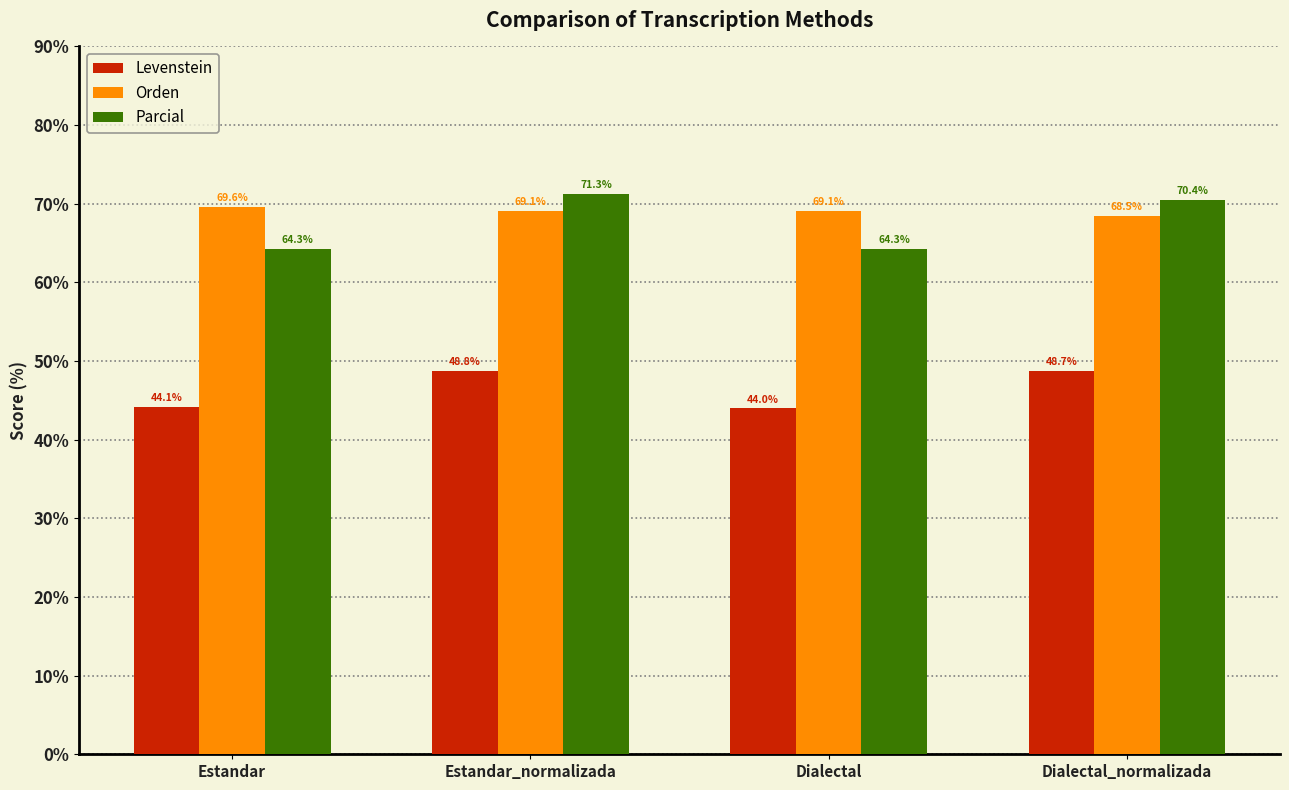

What is the maximum value shown in the chart?

71.3